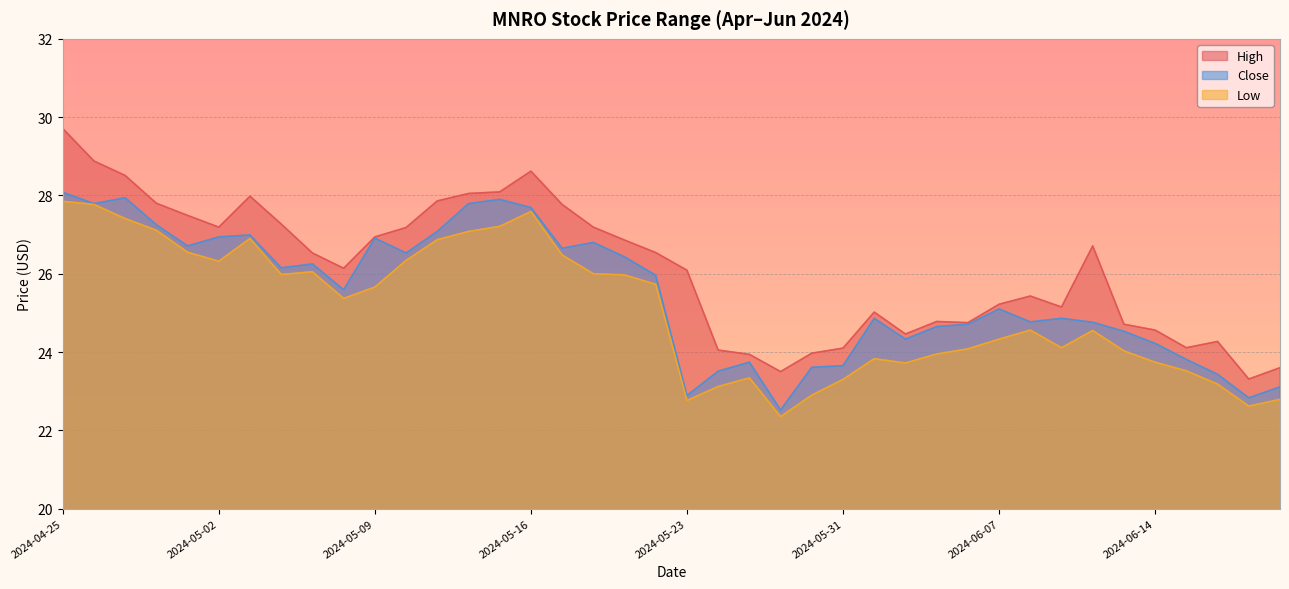

The Close series shows 15.2 at 2024-06-03. True or false?

False